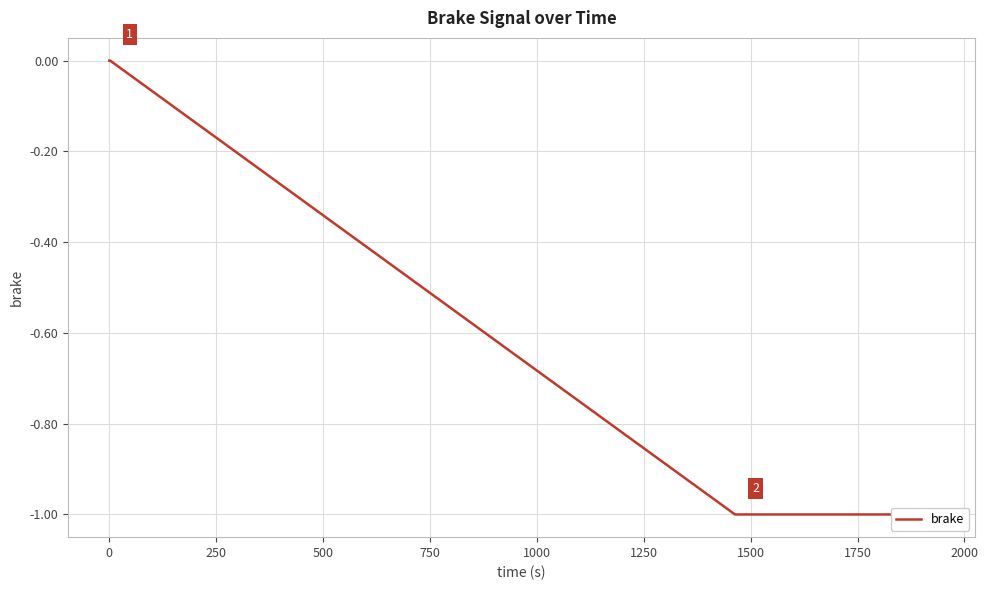

What is the difference between the second highest and minimum values?

1.0